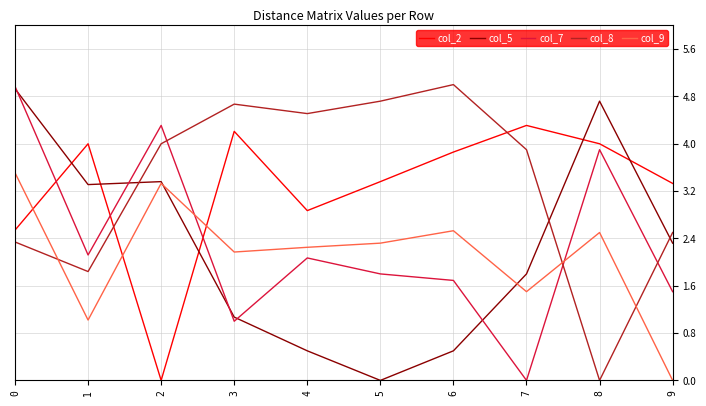

Which series has the largest total across all categories?

col_8